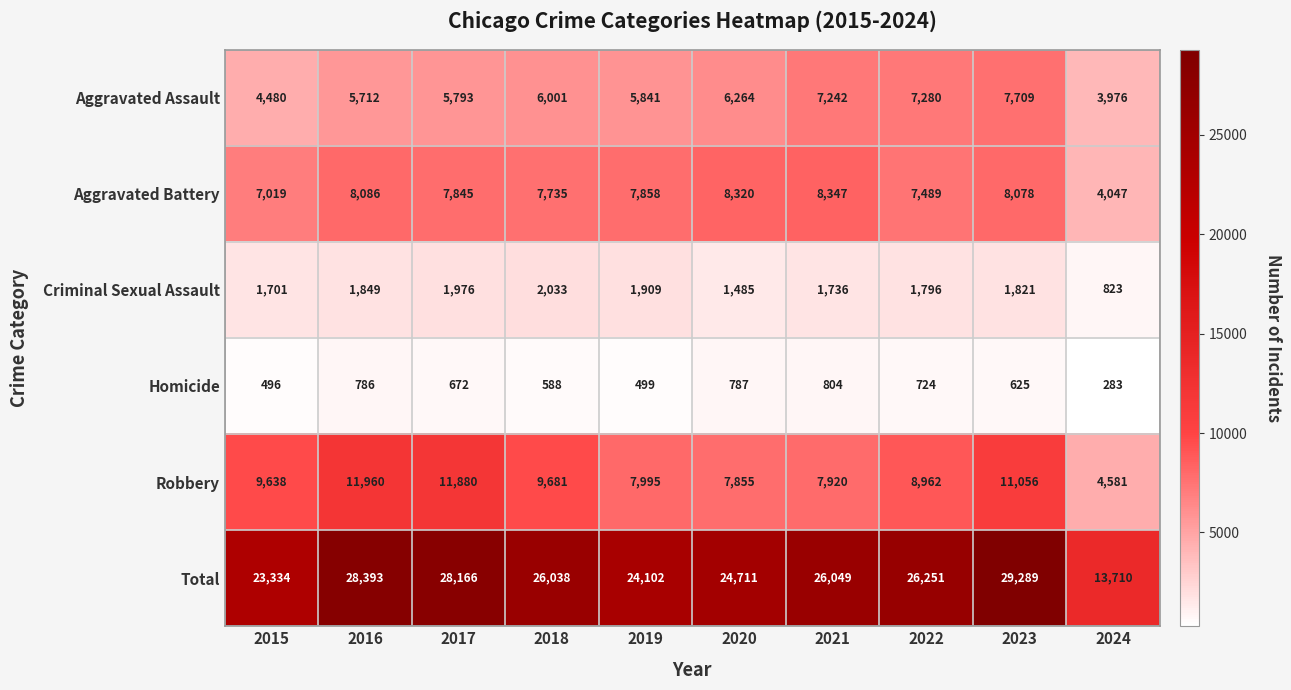

Count the number of categories in the chart.

10